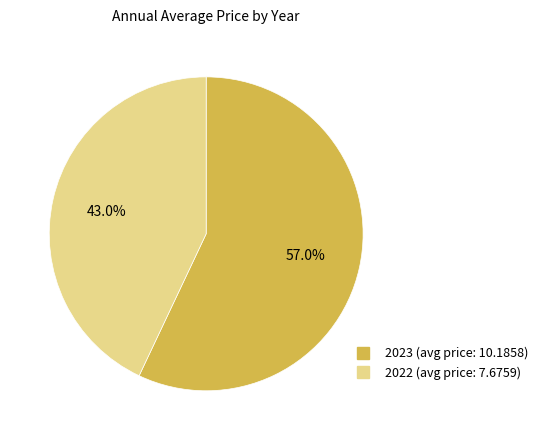

To the nearest percent, what portion does 2023 represent?

57%